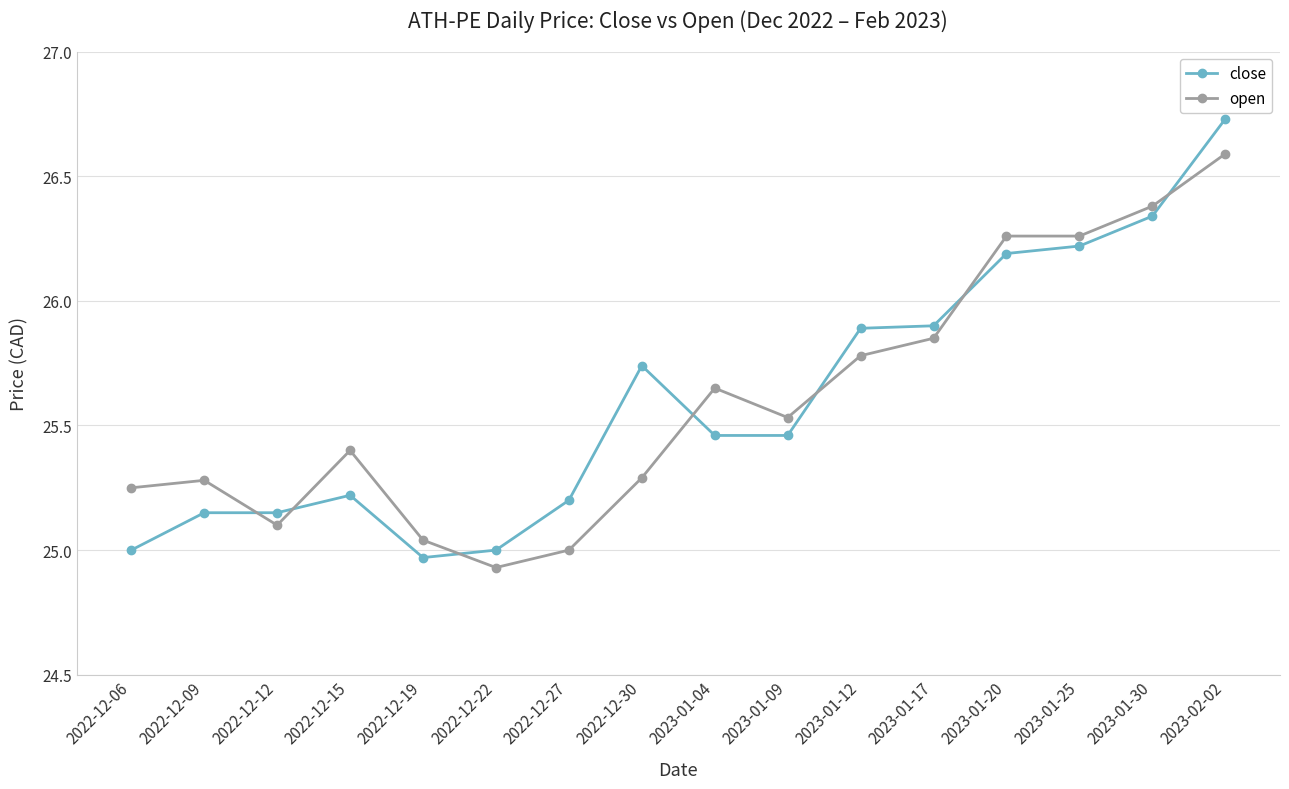

True or false: close and open cross at least once.

True